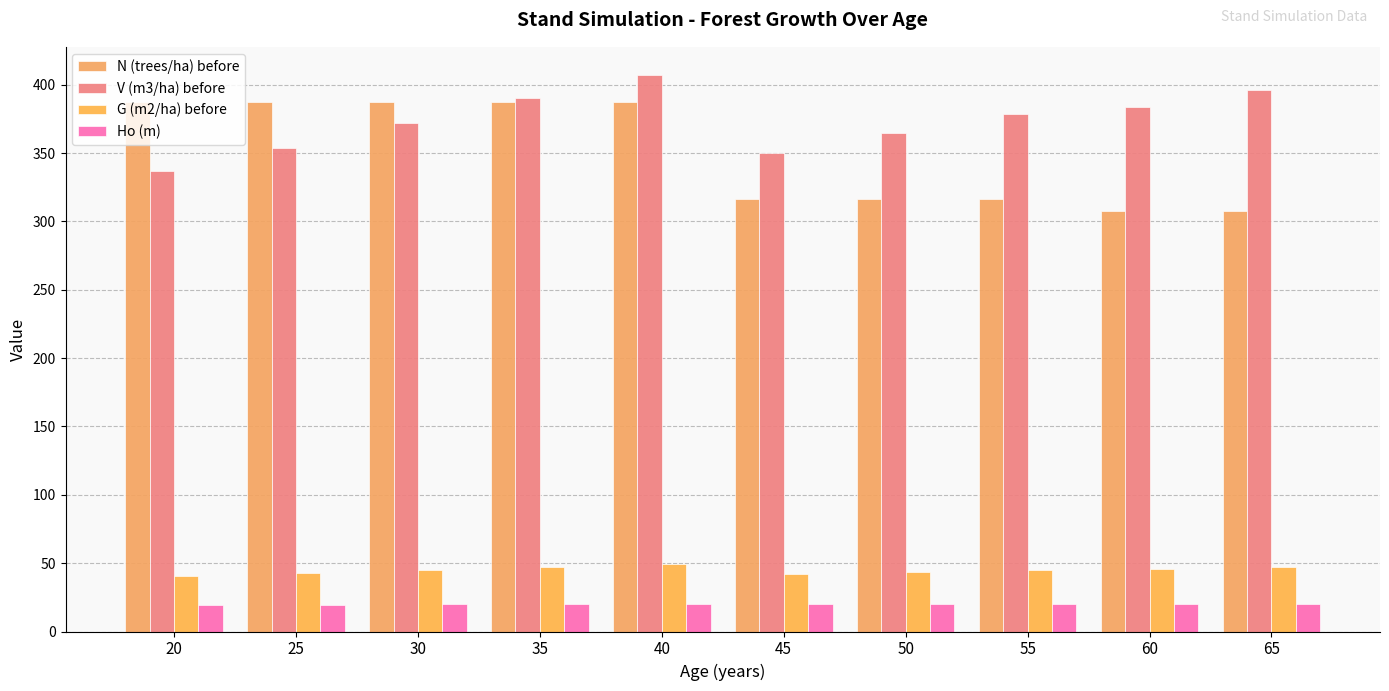

Which category has the lowest value across all series?

20